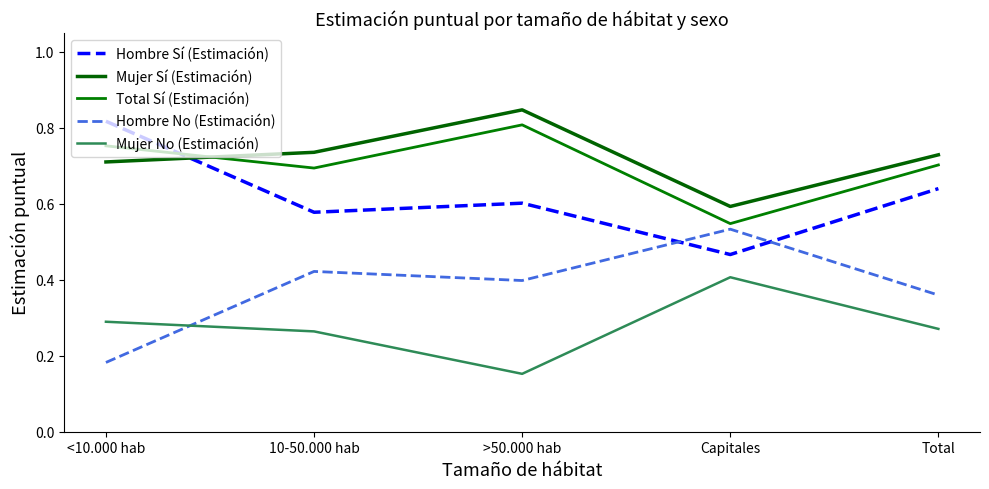

What are all the series names shown in the legend?

Hombre Sí (Estimación), Mujer Sí (Estimación), Total Sí (Estimación), Hombre No (Estimación), Mujer No (Estimación)